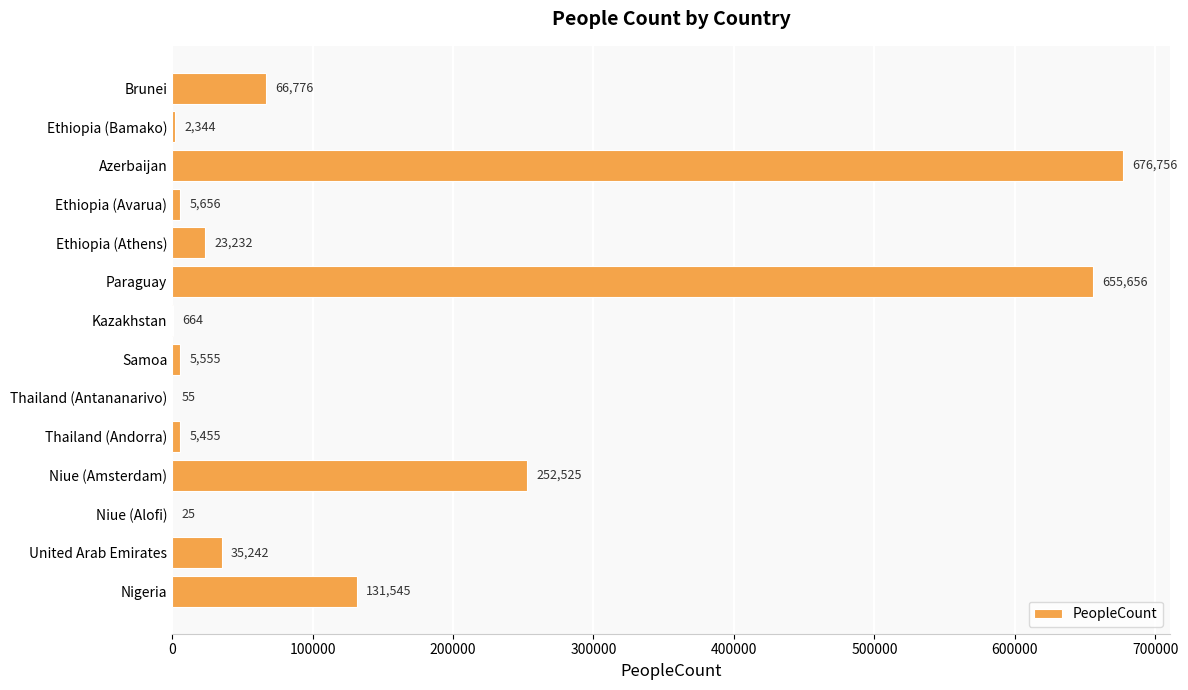

The chart shows a value of 35242 at United Arab Emirates. True or false?

True